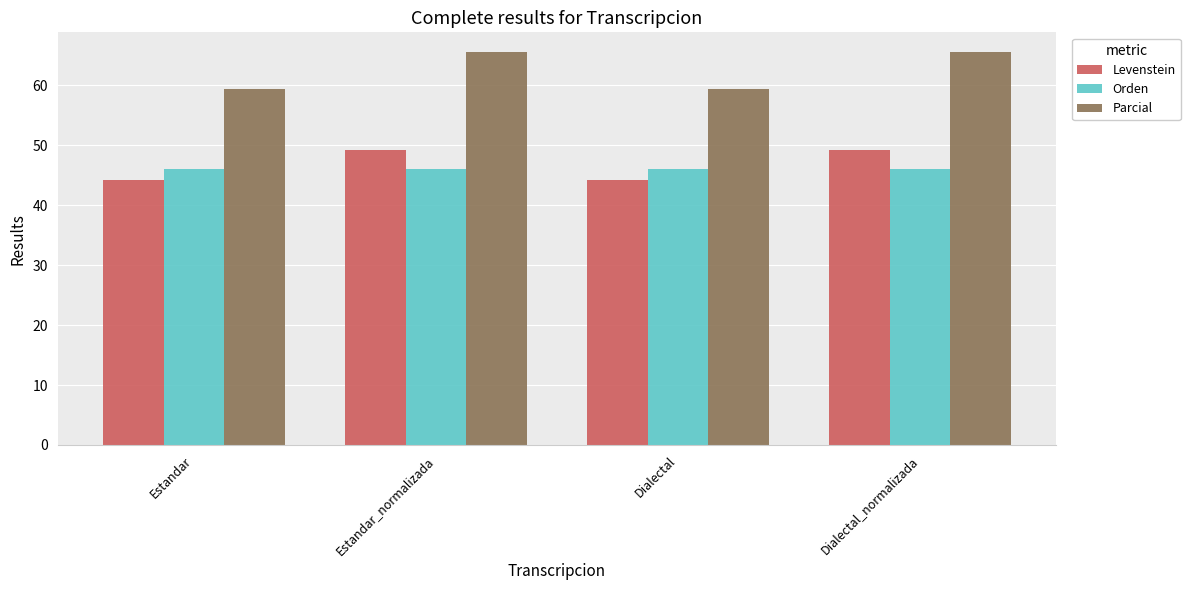

True or false: Parcial has a value of 59.4 at Dialectal.

True